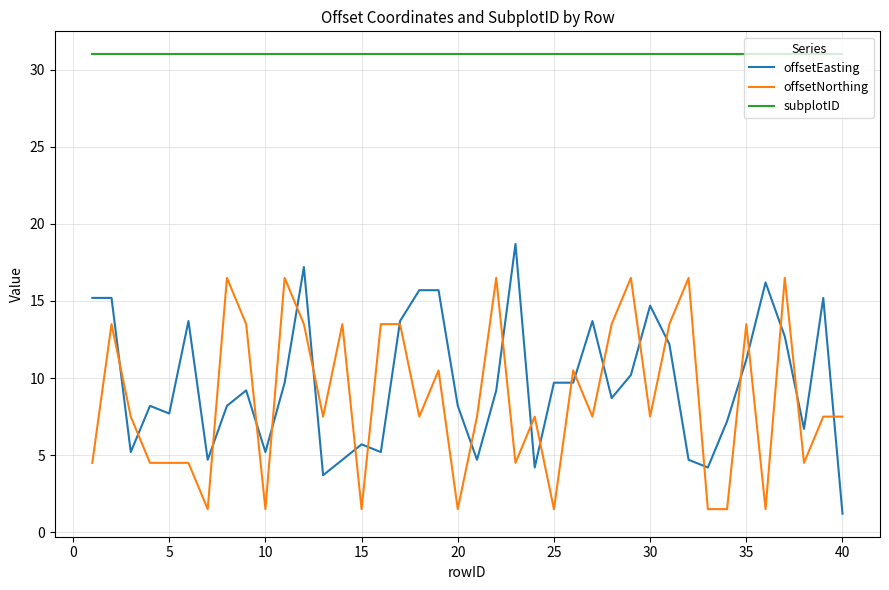

What is the minimum value for offsetEasting?

1.2